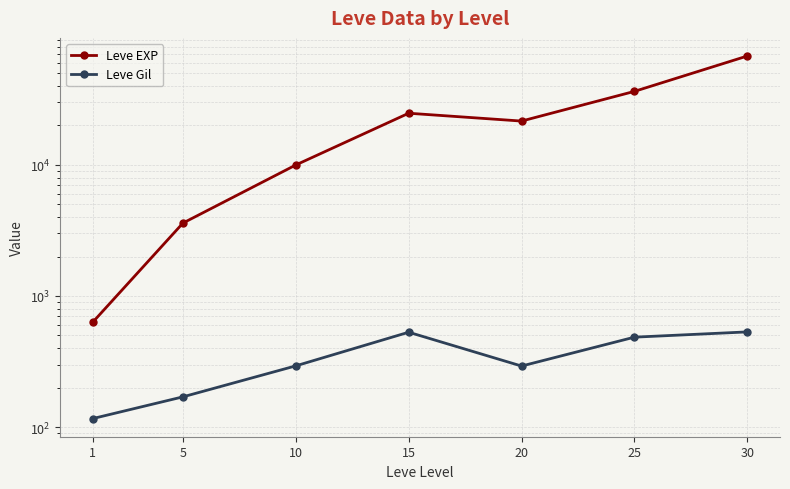

The Leve Gil series shows 532 at 30. True or false?

True